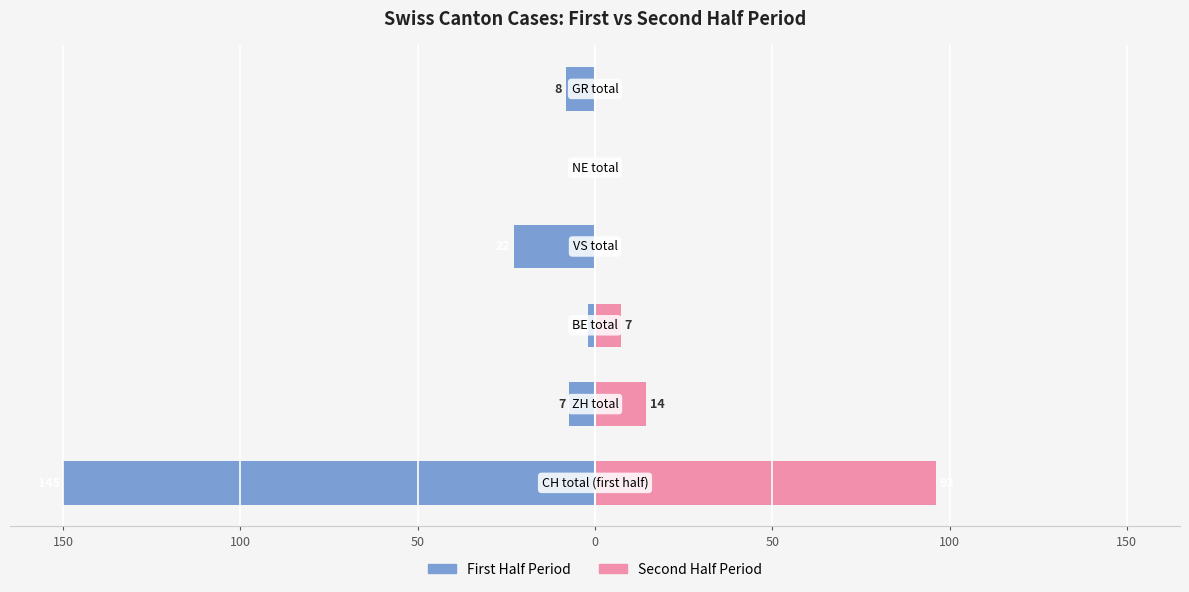

What is the value of the First Half Period bar at the 3rd from the left?

-2.1